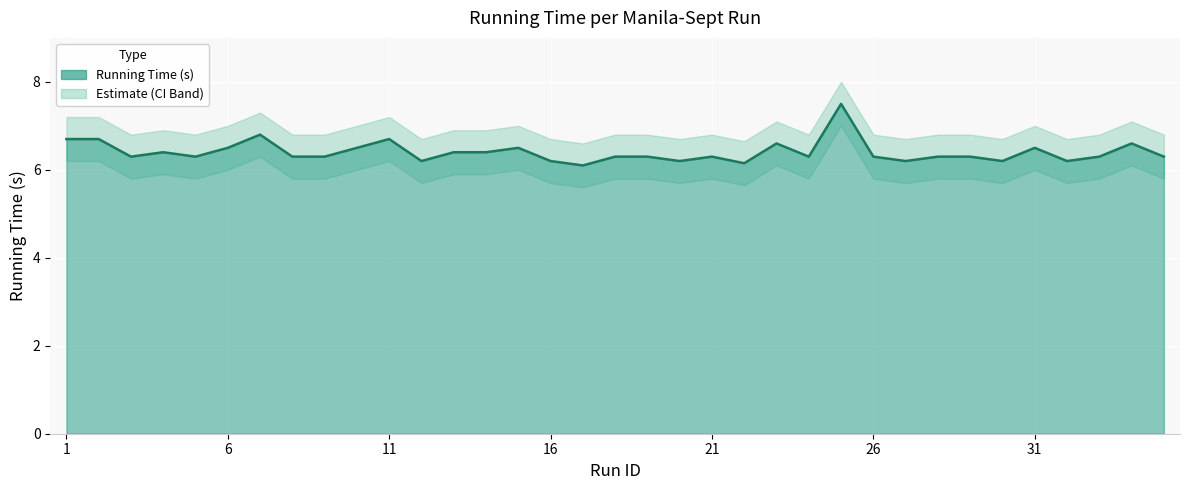

Which category has the lowest value in the Running Time Upper series?

17